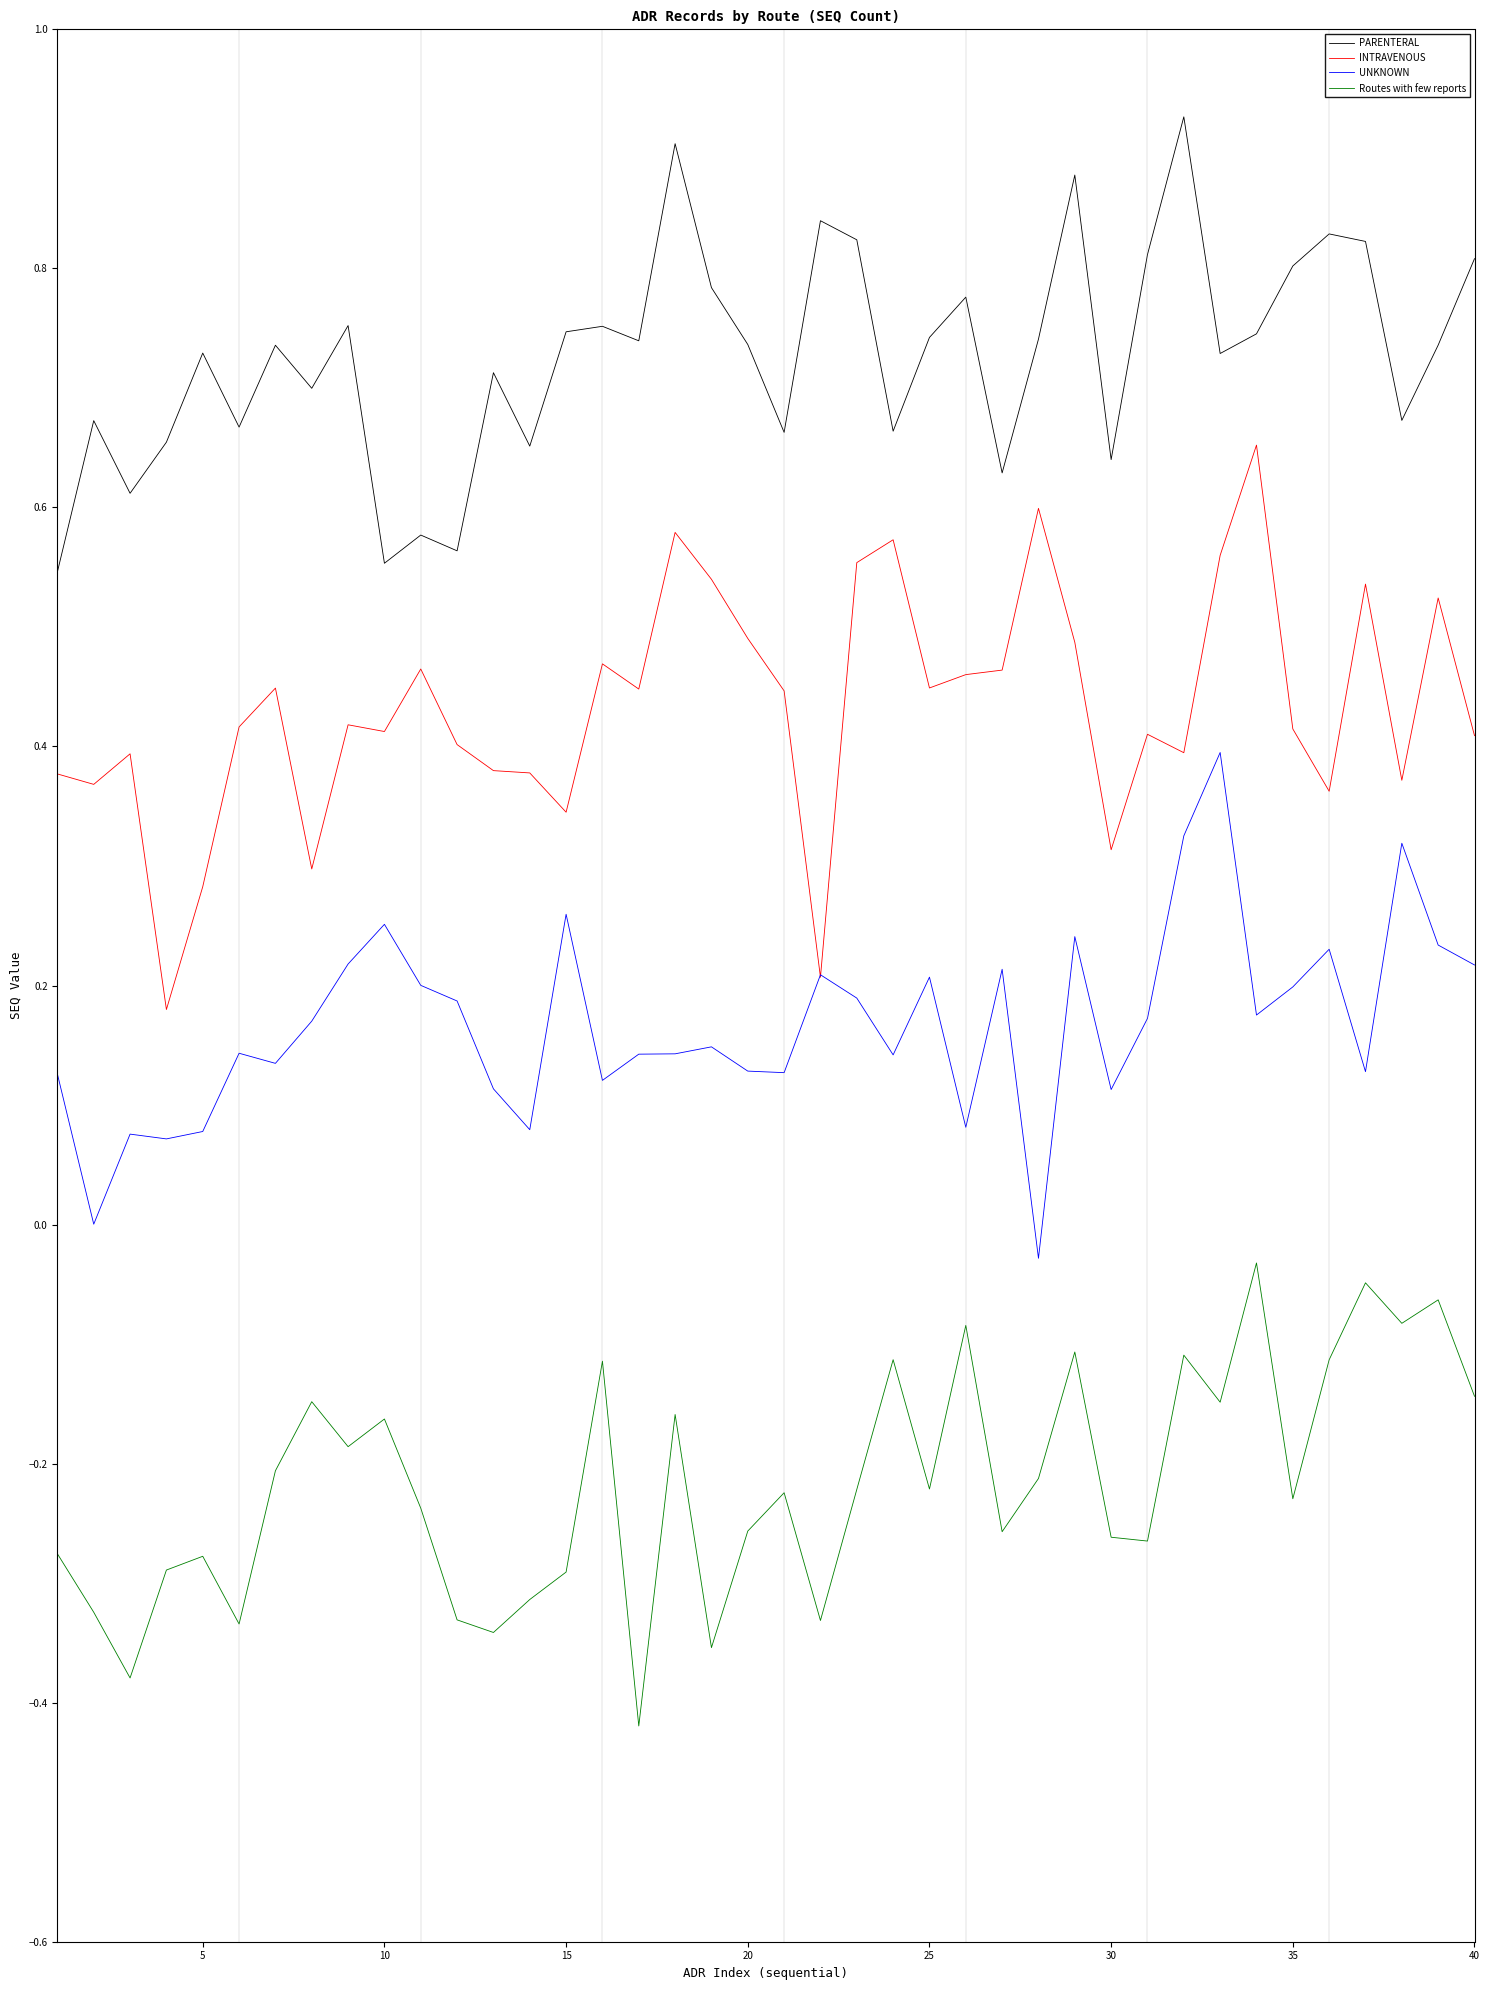

Which series has the largest range (max minus min)?

INTRAVENOUS